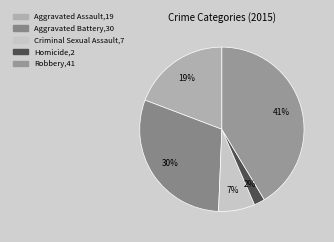

Rank the categories by value from lowest to highest.

Homicide, Criminal Sexual Assault, Aggravated Assault, Aggravated Battery, Robbery